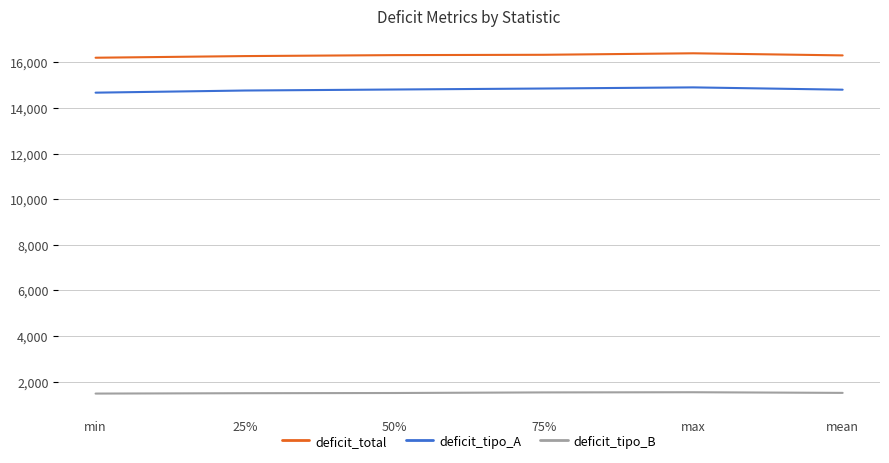

What are all the series names shown in the legend?

deficit_total, deficit_tipo_A, deficit_tipo_B